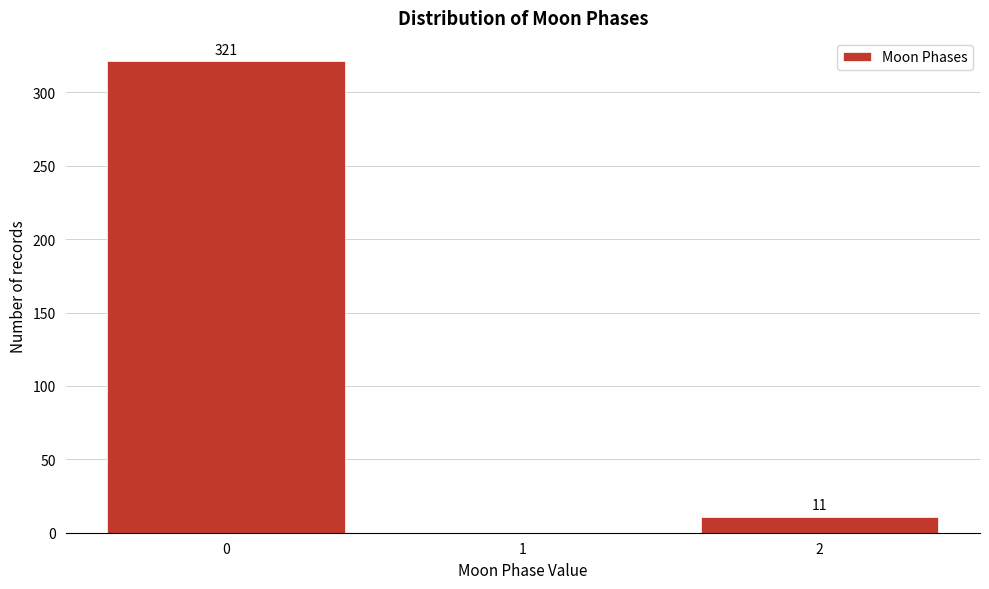

Reading left to right, what are all the values shown in this chart?

321	11